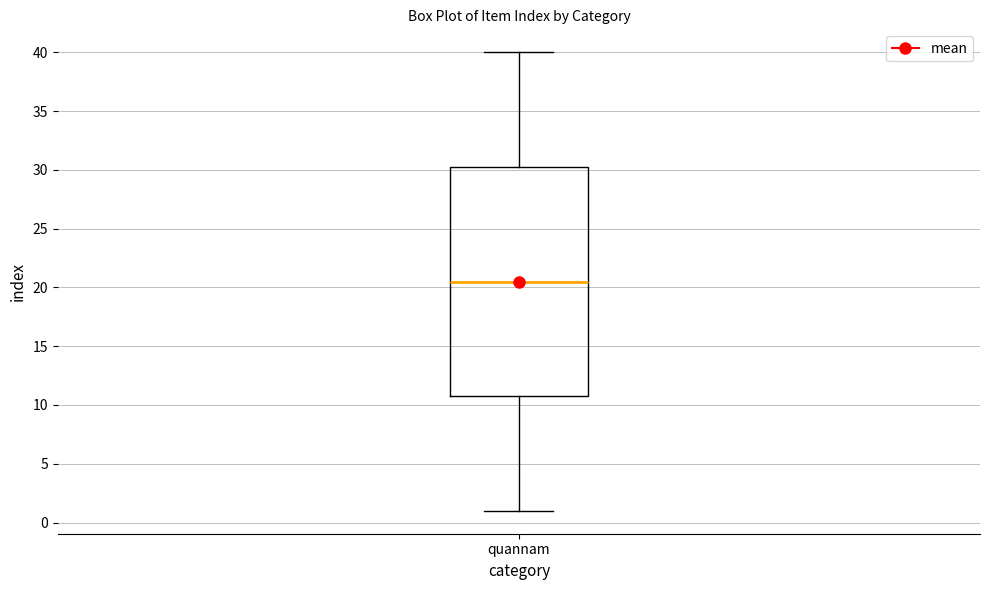

Transcribe this box plot: give where the median line is, the range the box spans, and where the two whiskers end, as read against the y-axis. The values are not printed on the chart, so give them approximately, as read against the axis.

median 20.5, box 11.0 to 30.5, whiskers 1.0 to 40.0